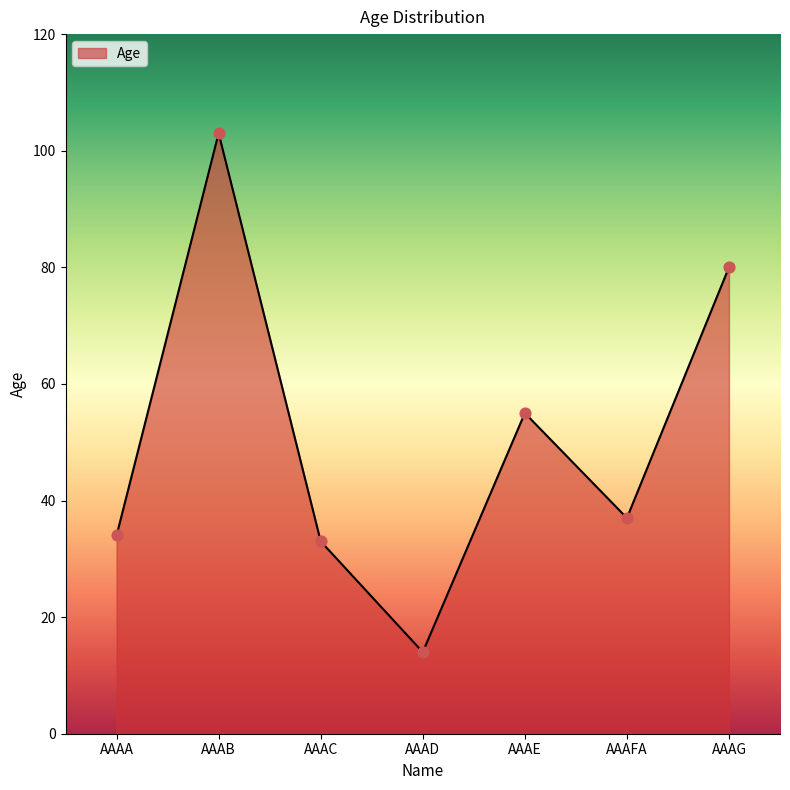

Between AAAB and AAAG, which is larger?

AAAB